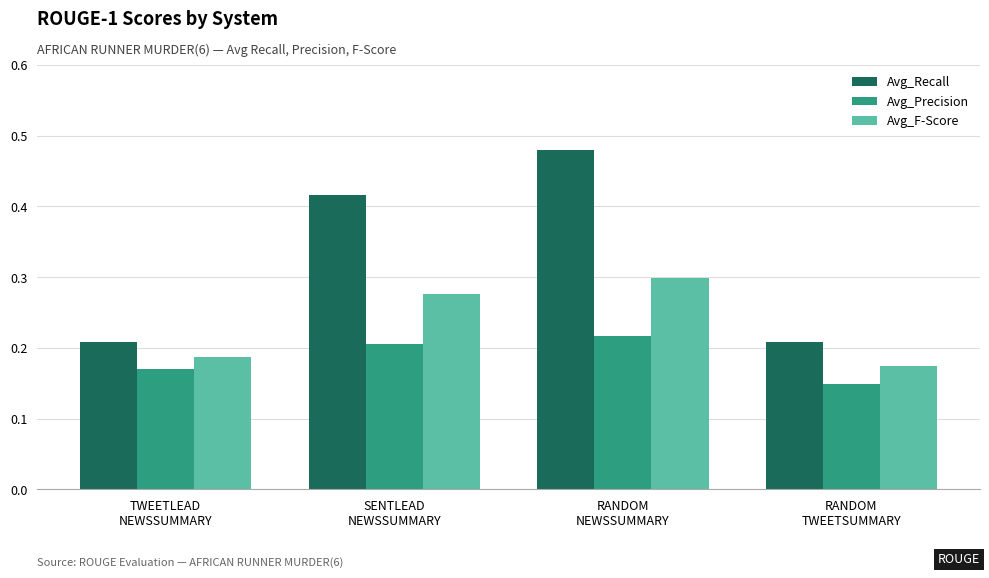

The value of Avg_Recall at RANDOM
TWEETSUMMARY is 0.1. True or false?

False